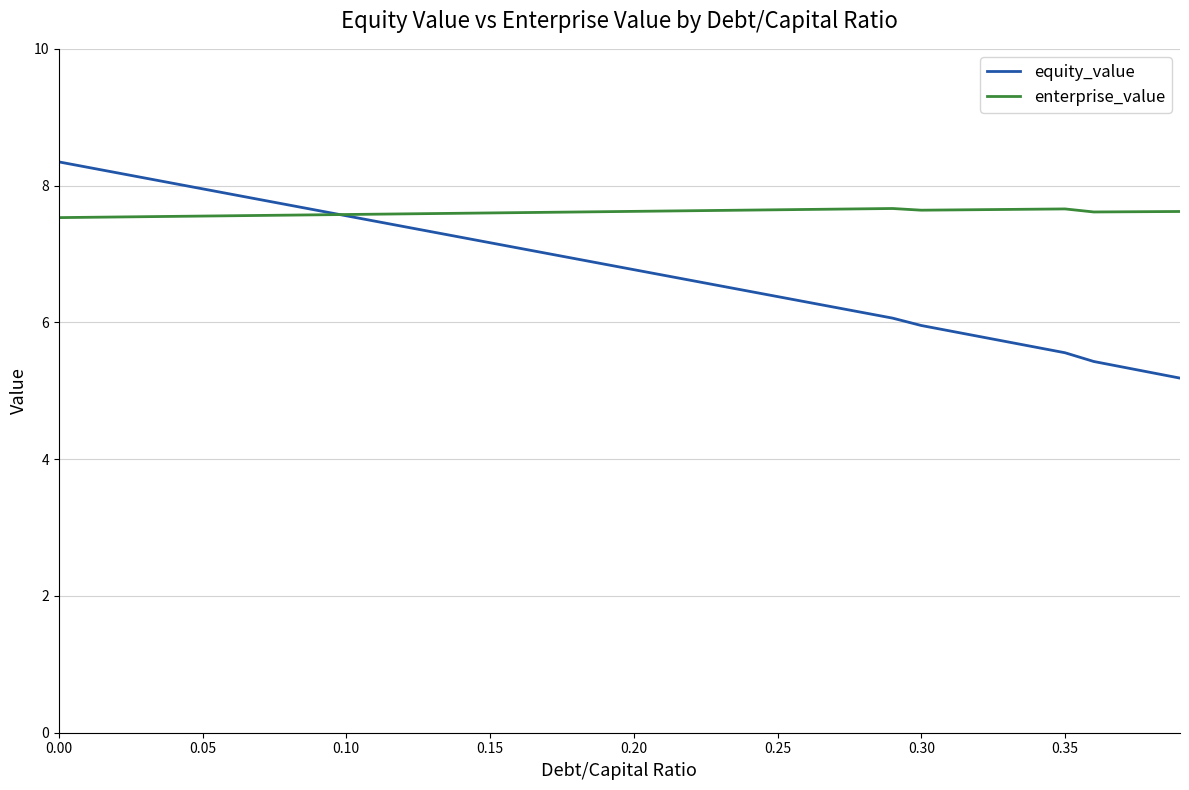

Which series has the largest range (max minus min)?

equity_value